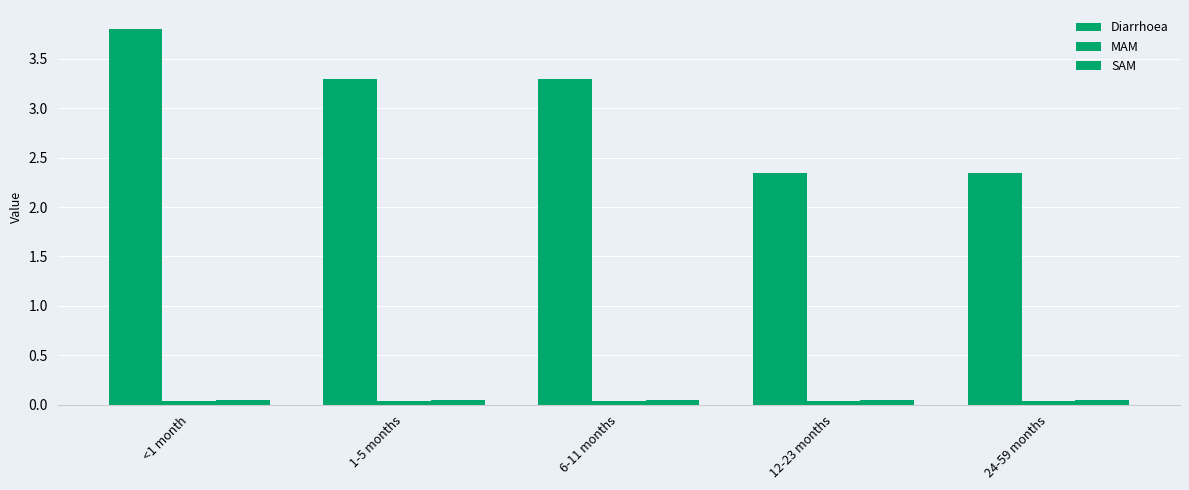

How many bars are there in total?

15